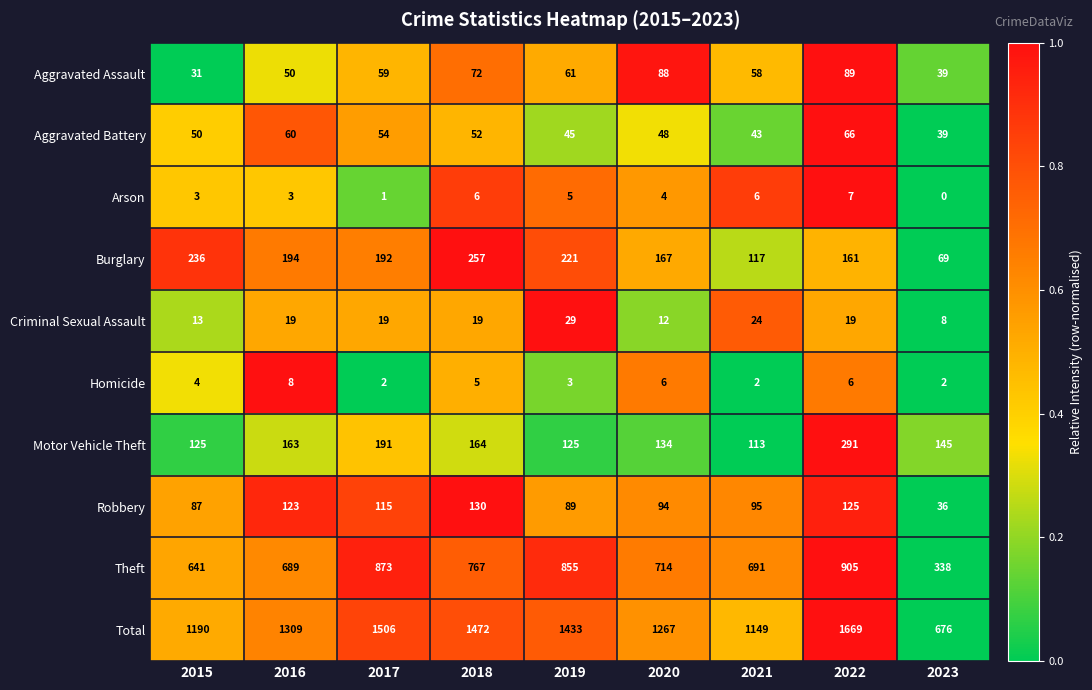

Rank the series at 2016 from highest to lowest value.

Total, Theft, Burglary, Motor Vehicle Theft, Robbery, Aggravated Battery, Aggravated Assault, Criminal Sexual Assault, Homicide, Arson